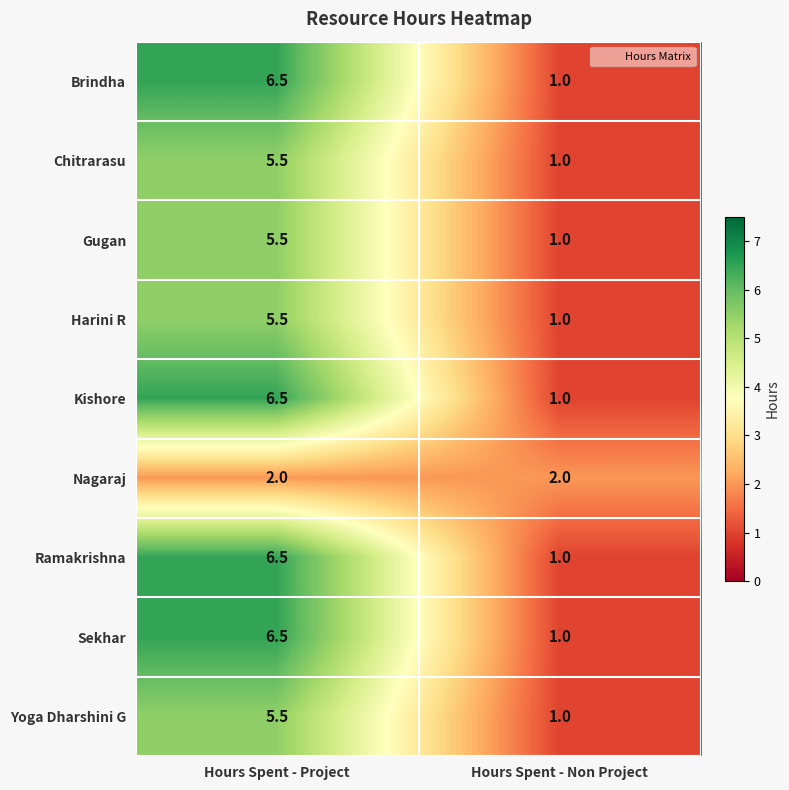

What is the difference between the Kishore values at Hours Spent - Project and Hours Spent - Non Project?

5.5